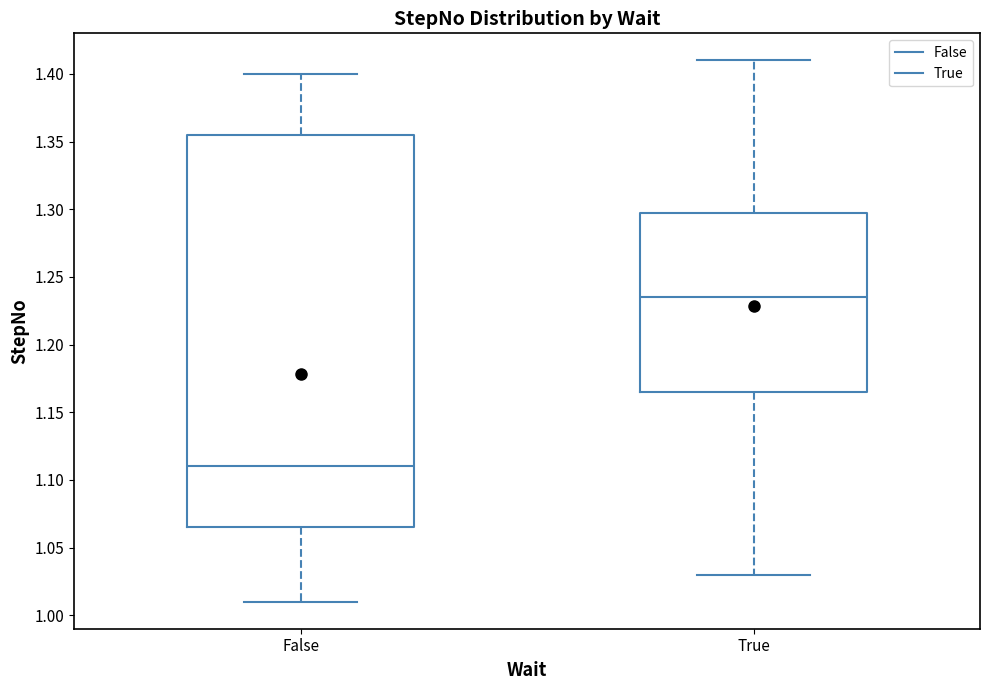

Where is the upper edge of the box for True on the y-axis? The values are not printed on the chart, so give them approximately, as read against the axis.

1.300